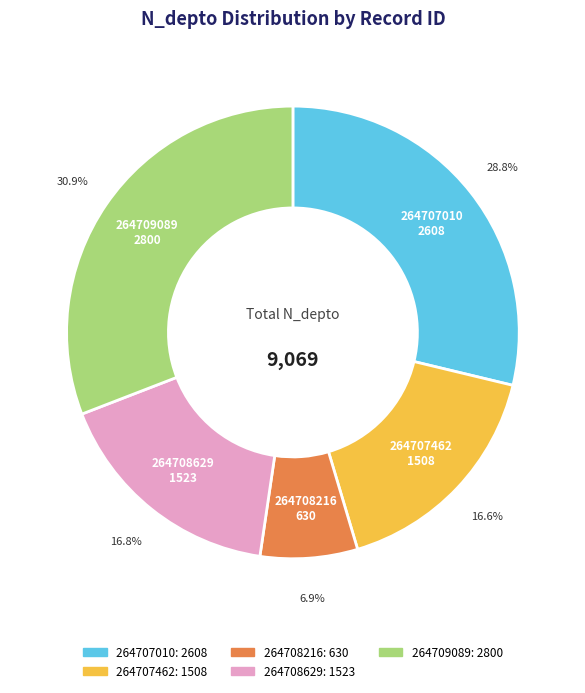

To the nearest percent, what is the difference between the 264708216 and 264707010 slice percentages?

22%